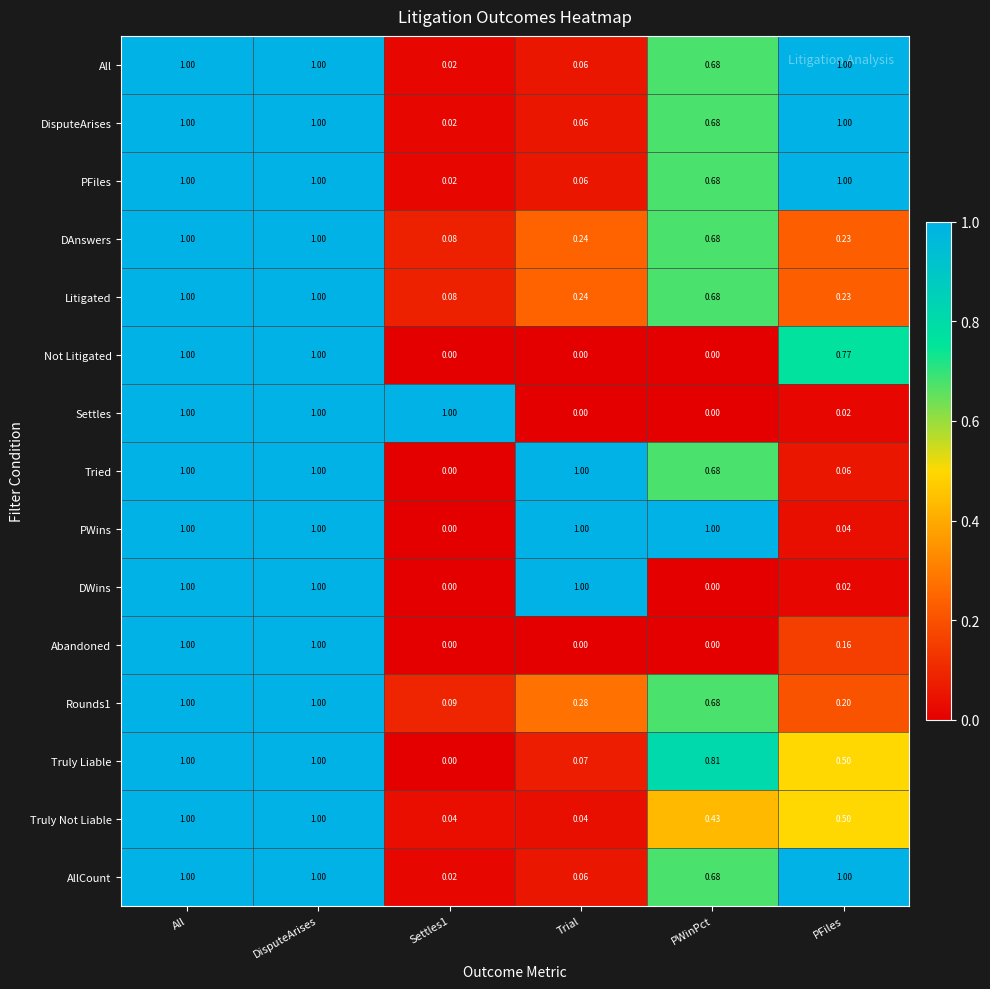

Is the value of DisputeArises at PFiles greater than the value of Not Litigated at Settles1?

Yes